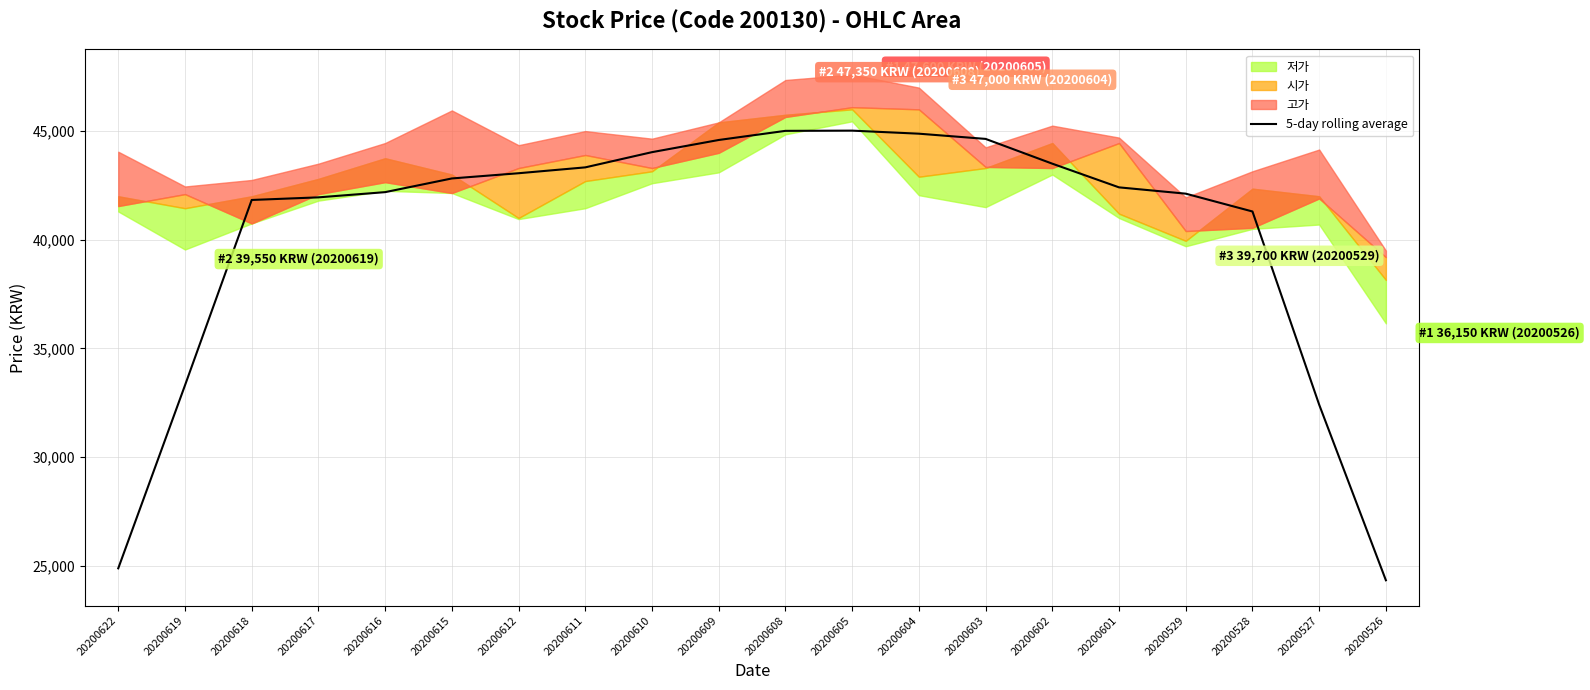

Is it true that 5-day rolling average equals 19339 at 20200601?

False